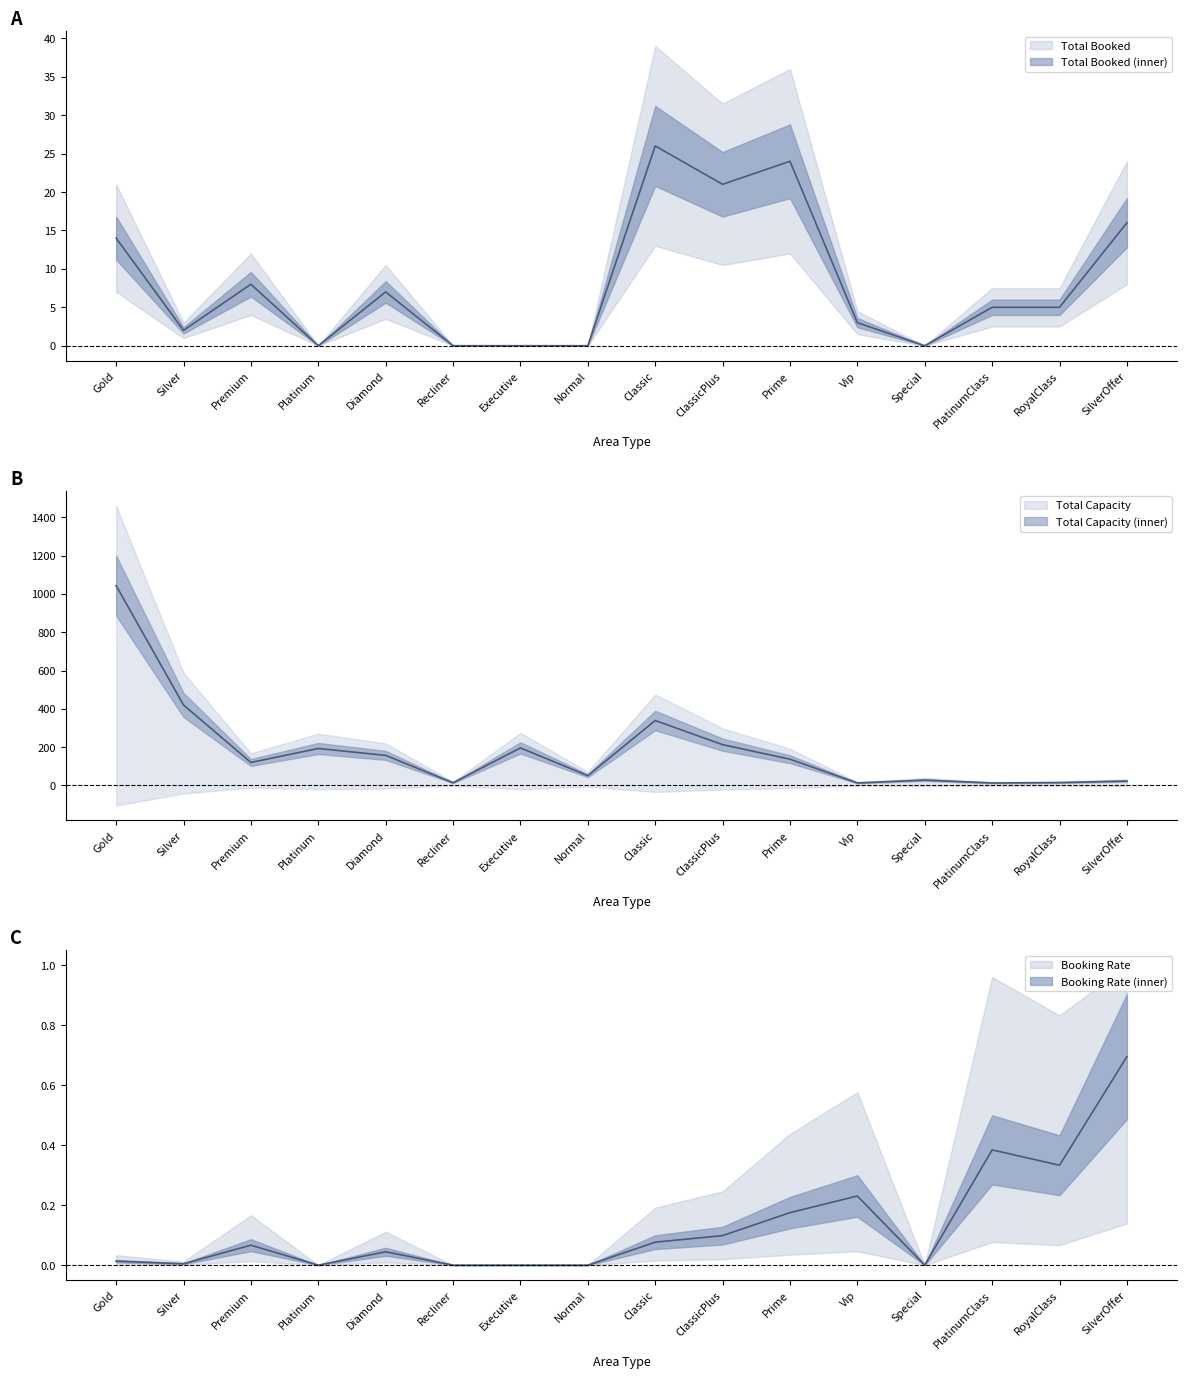

What is the total value across all series at Special?

28